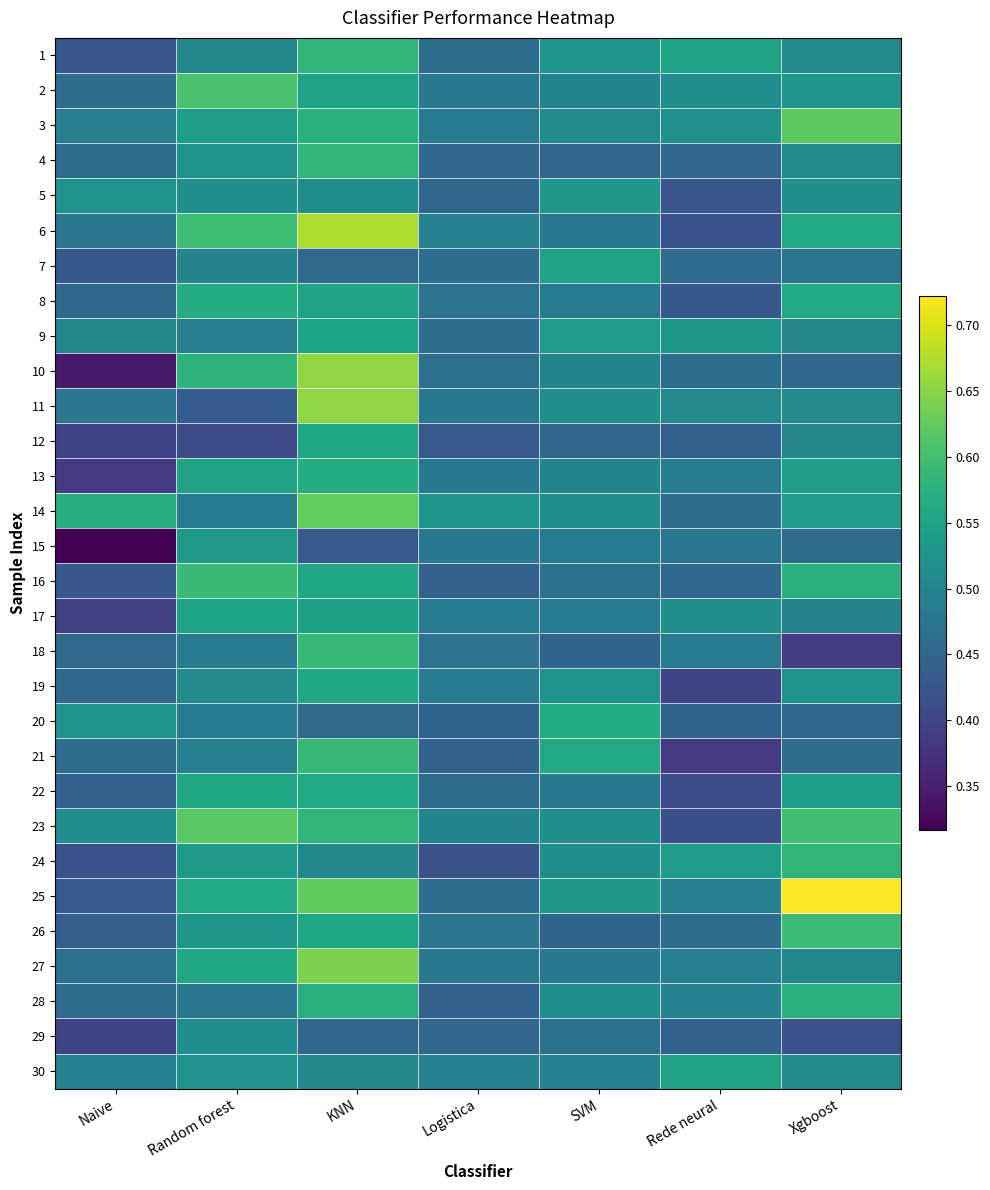

At Xgboost, list the series in order from largest to smallest.

25, 3, 23, 26, 24, 16, 28, 6, 8, 22, 13, 14, 2, 19, 5, 4, 1, 30, 11, 27, 9, 12, 17, 7, 21, 15, 10, 20, 29, 18